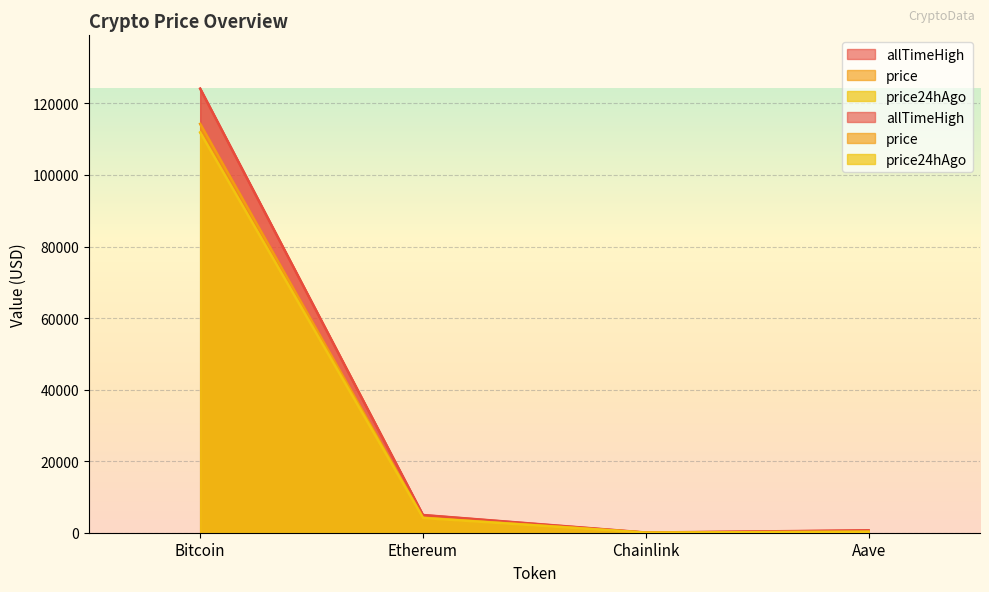

True or false: price and allTimeHigh intersect in this chart.

False